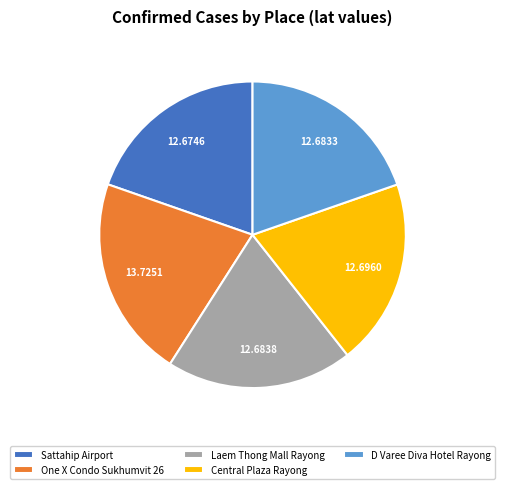

Is the sum of Sattahip Airport and One X Condo Sukhumvit 26 greater than half?

No